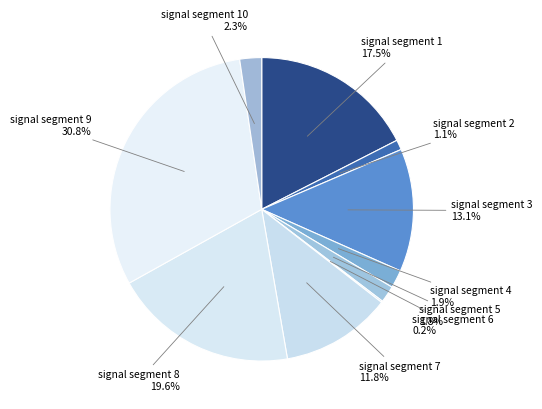

What is the total percentage of signal segment 8 and signal segment 2?

20.7%